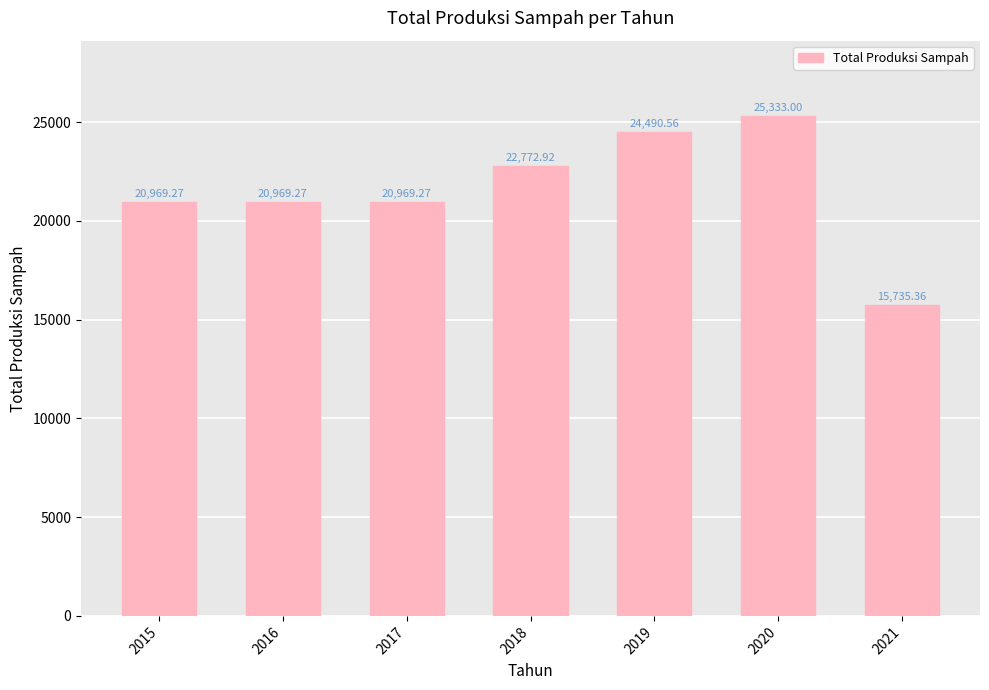

Reading left to right, transcribe all the data shown in this chart.

2015=20969.3	2016=20969.3	2017=20969.3	2018=22772.9	2019=24490.6	2020=25333.0	2021=15735.4